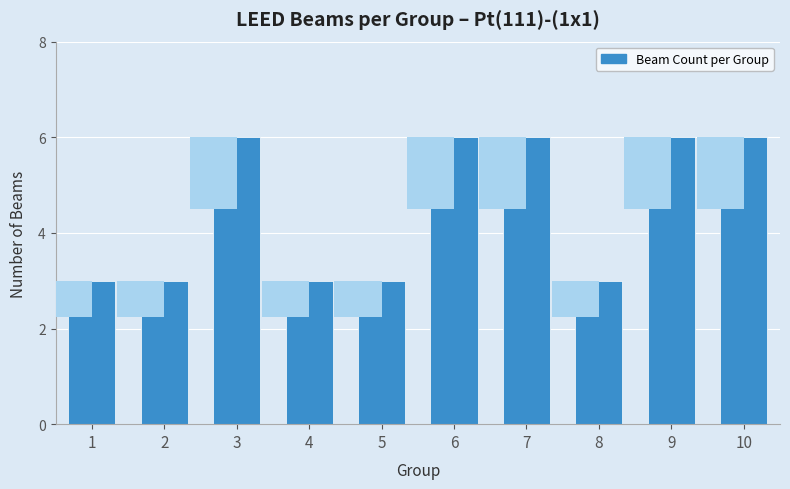

The chart shows a value of 1 at 5. True or false?

False